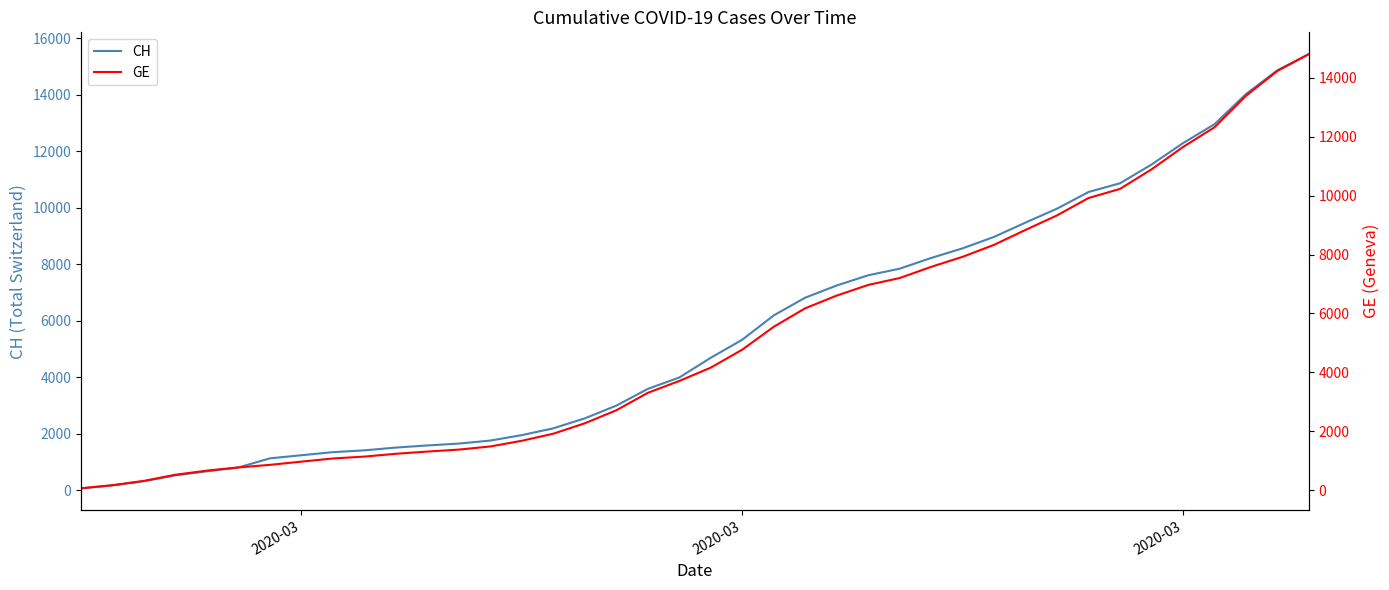

True or false: GE and CH cross at least once.

False